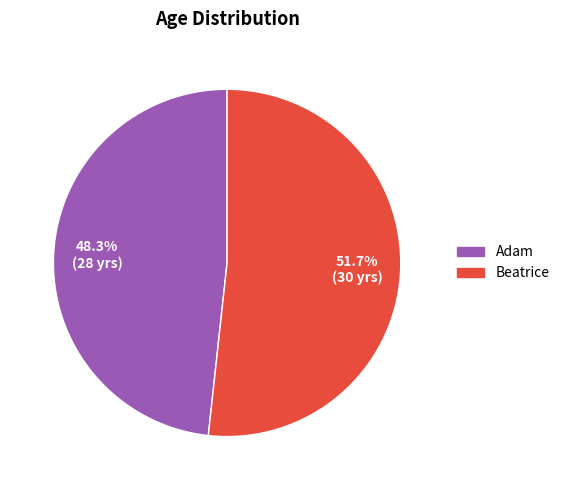

Is there a majority slice in this chart?

Yes